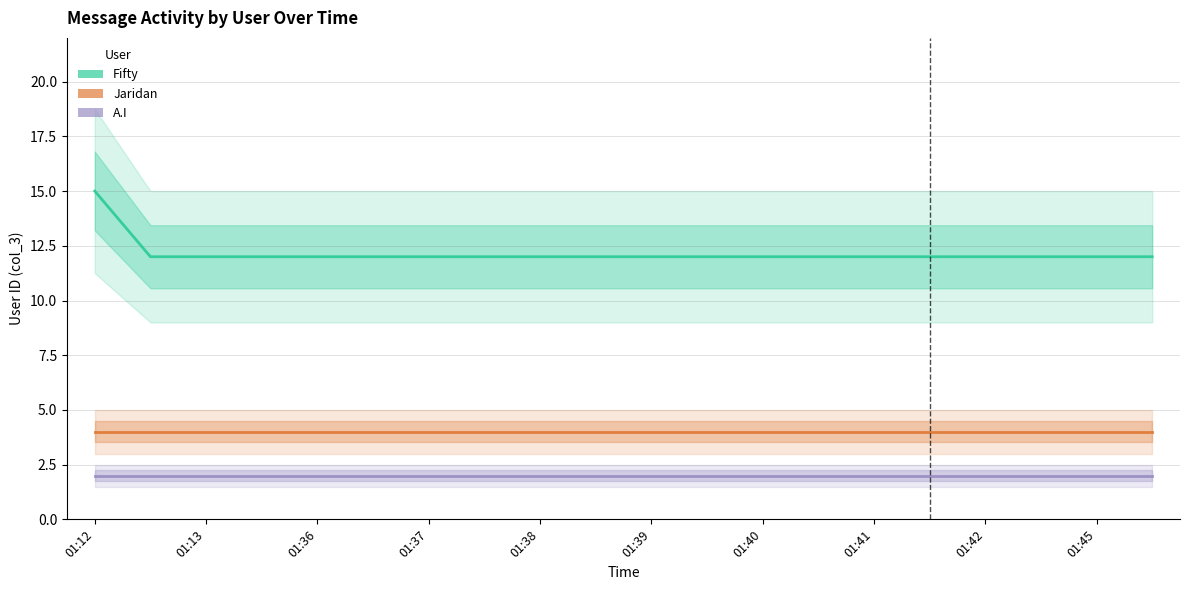

What is the greatest value displayed?

15